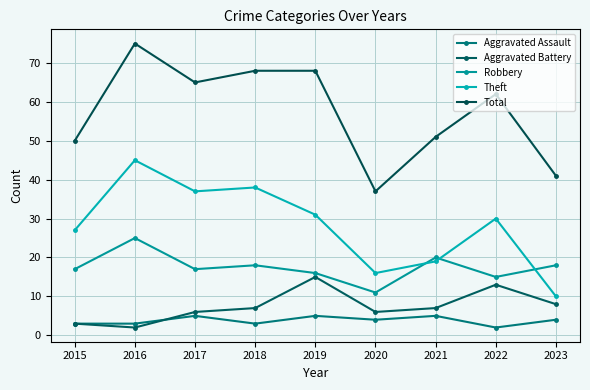

Which series has the largest total across all categories?

Total